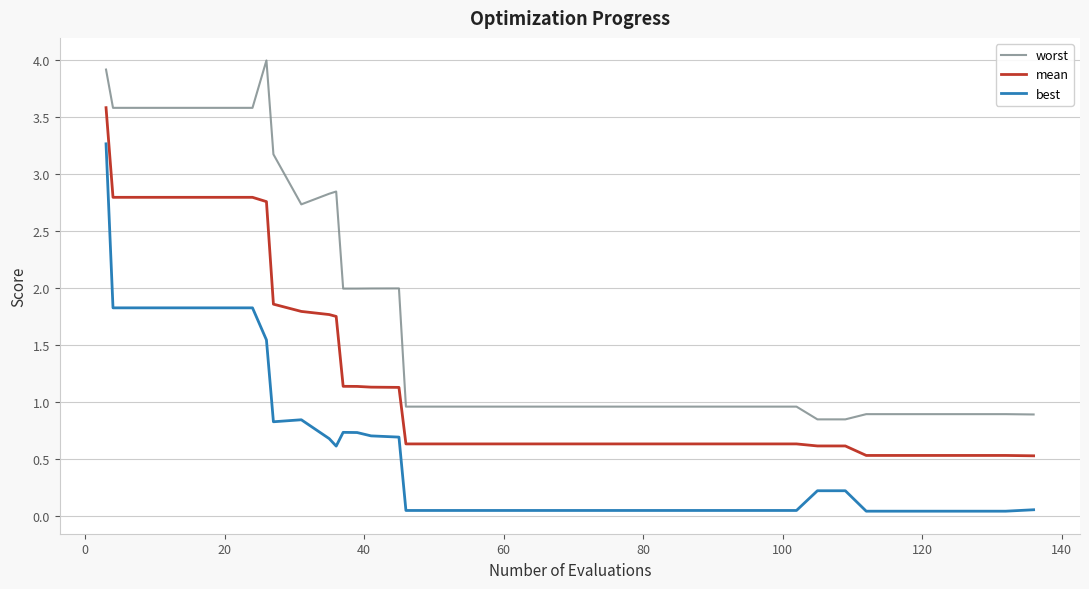

List the series in order of their peak value, highest first.

worst, mean, best